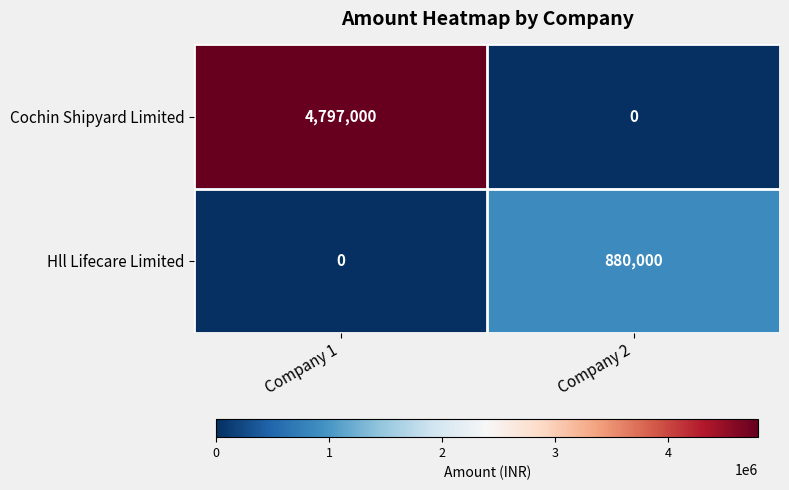

Rank the series by their maximum value, from highest to lowest.

Cochin Shipyard Limited, Hll Lifecare Limited